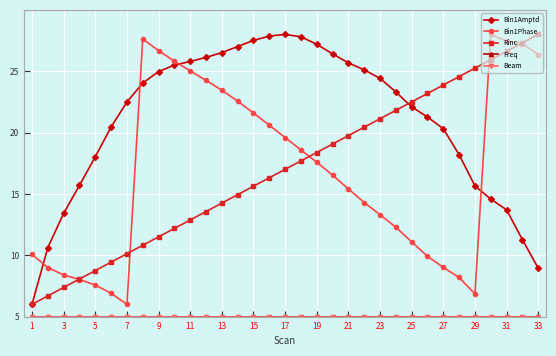

Does the chart have visible grid lines?

Yes